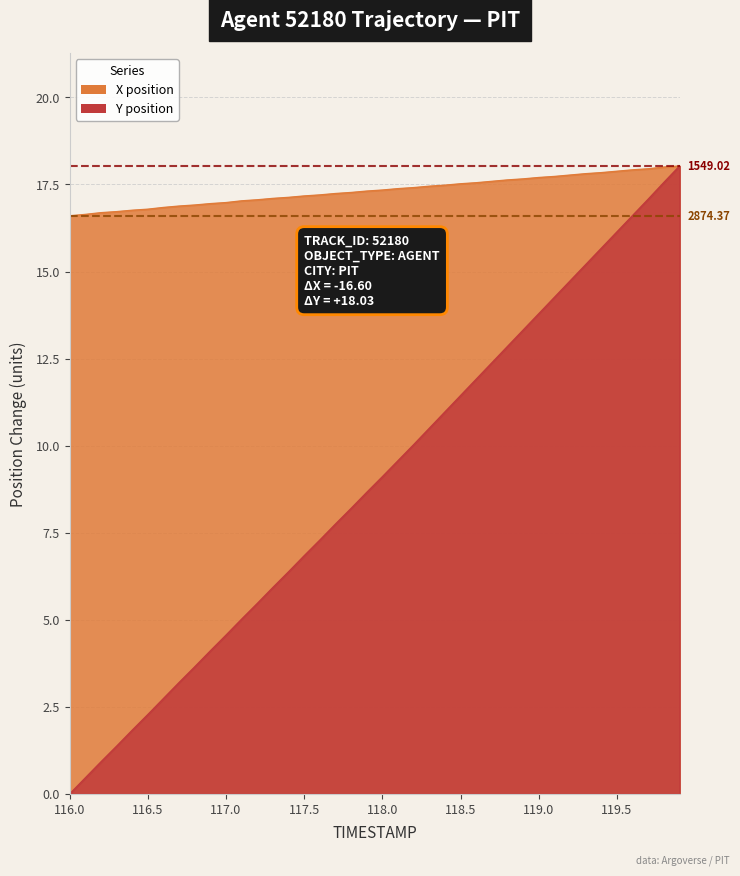

Which label corresponds to the largest value in the chart?

119.9